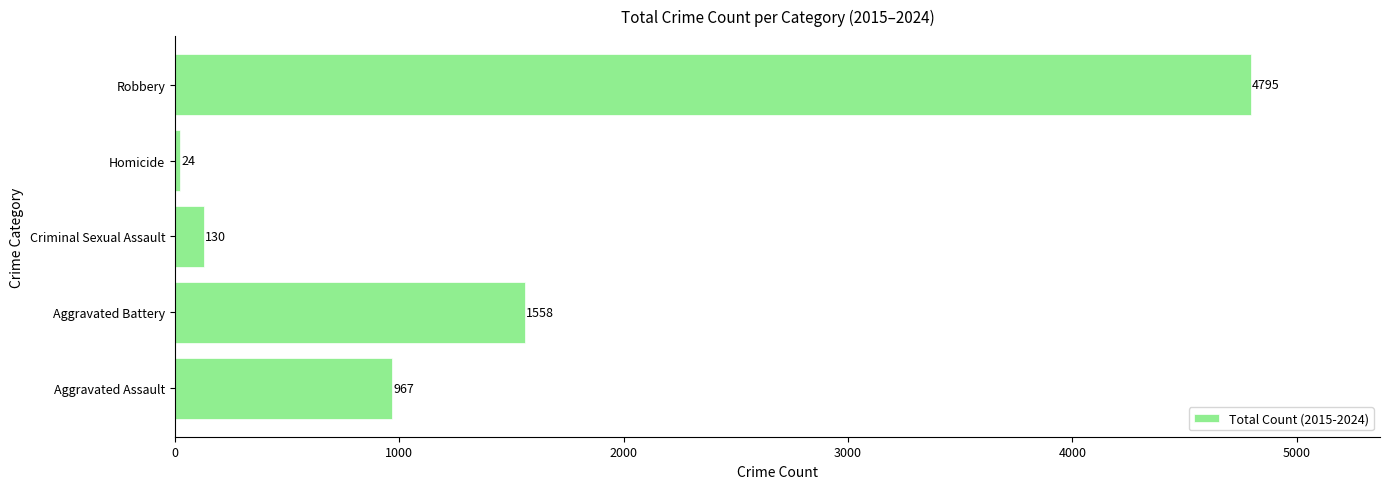

How many bars are there in total?

5